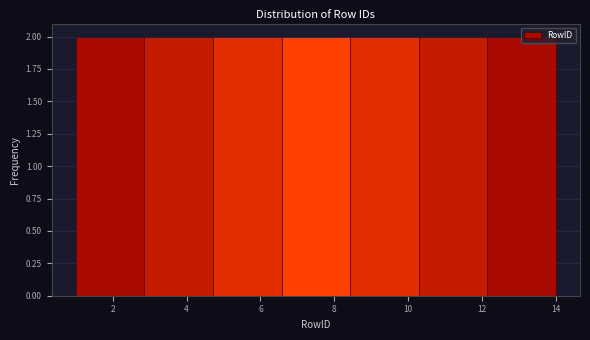

Reading left to right, transcribe this chart: for each bar, give the range it covers on the x-axis and its height. Neither the bar edges nor the heights are printed on the chart, so give them approximately, as read against the axes.

1.0 to 2.8: 2
2.8 to 4.8: 2
4.8 to 6.6: 2
6.6 to 8.4: 2
8.4 to 10.2: 2
10.2 to 12.2: 2
12.2 to 14.0: 2